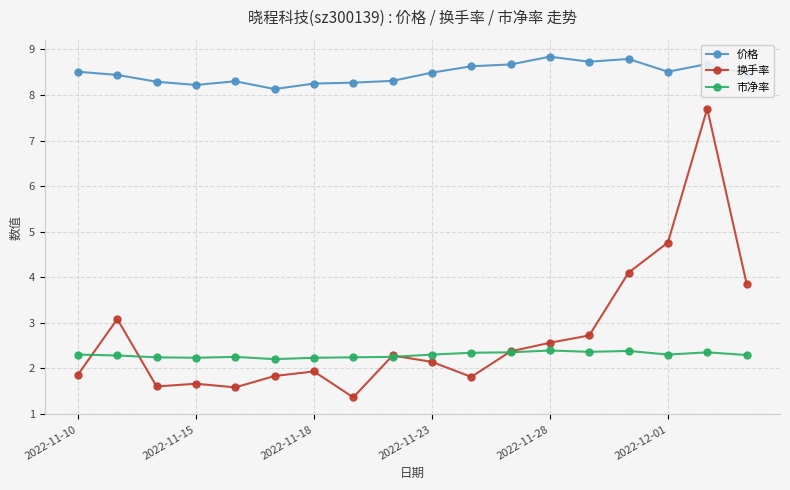

True or false: 市净率 has more than 1 interior local peaks.

True